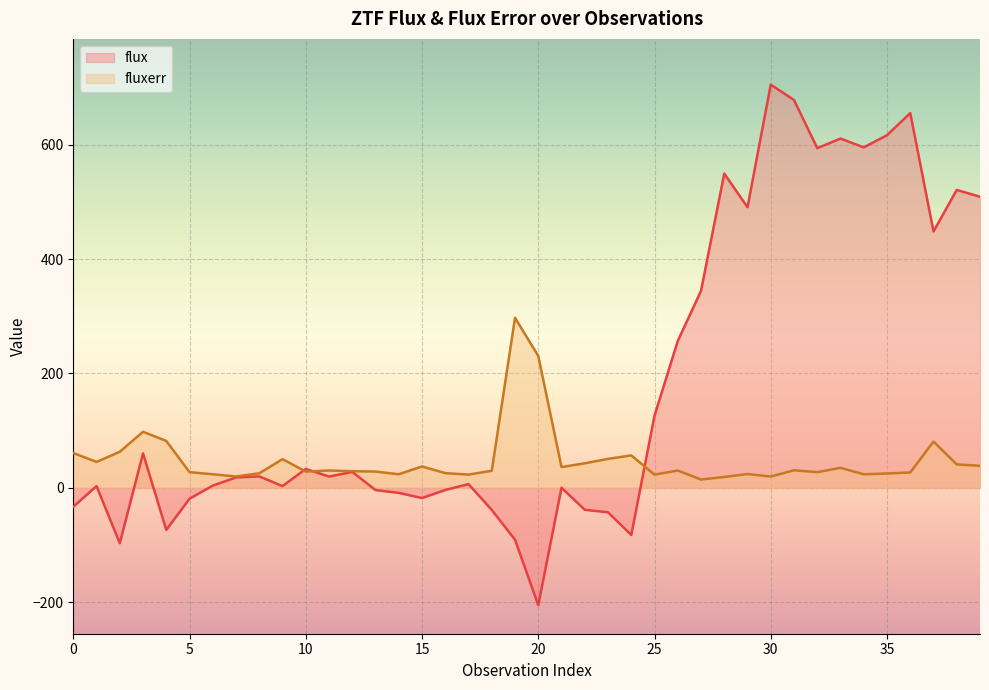

Reading left to right, what are all the values shown in this chart?

flux: 0=-32.9	1=2.9	2=-96.8	3=60.2	4=-73.6	5=-19.0	6=3.9	7=18.1	8=20.0	9=3.1	10=33.0	11=19.7	12=27.8	13=-3.9	14=-8.8	15=-17.9	16=-3.7	17=6.5	18=-38.7	19=-90.7	20=-205.0	21=0.2	22=-38.4	23=-42.8	24=-82.4	25=126.1	26=256.7	27=344.4	28=549.4	29=490.5	30=704.8	31=678.0	32=593.8	33=610.6	34=595.2	35=616.4	36=655.1	37=448.1	38=520.8	39=508.9
fluxerr: 0=60.8	1=45.3	2=63.0	3=98.0	4=82.0	5=27.4	6=23.7	7=19.9	8=25.4	9=50.1	10=28.5	11=30.3	12=29.1	13=28.4	14=23.7	15=37.3	16=25.7	17=23.2	18=29.8	19=297.3	20=230.6	21=36.3	22=42.9	23=50.6	24=56.7	25=23.0	26=30.3	27=14.5	28=18.9	29=24.1	30=19.8	31=30.7	32=27.4	33=35.0	34=23.7	35=25.1	36=26.9	37=80.8	38=41.0	39=38.5